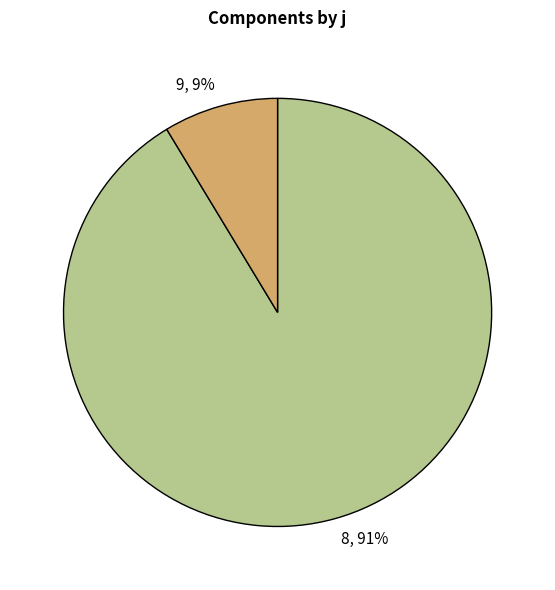

What is the largest slice in the pie chart?

8